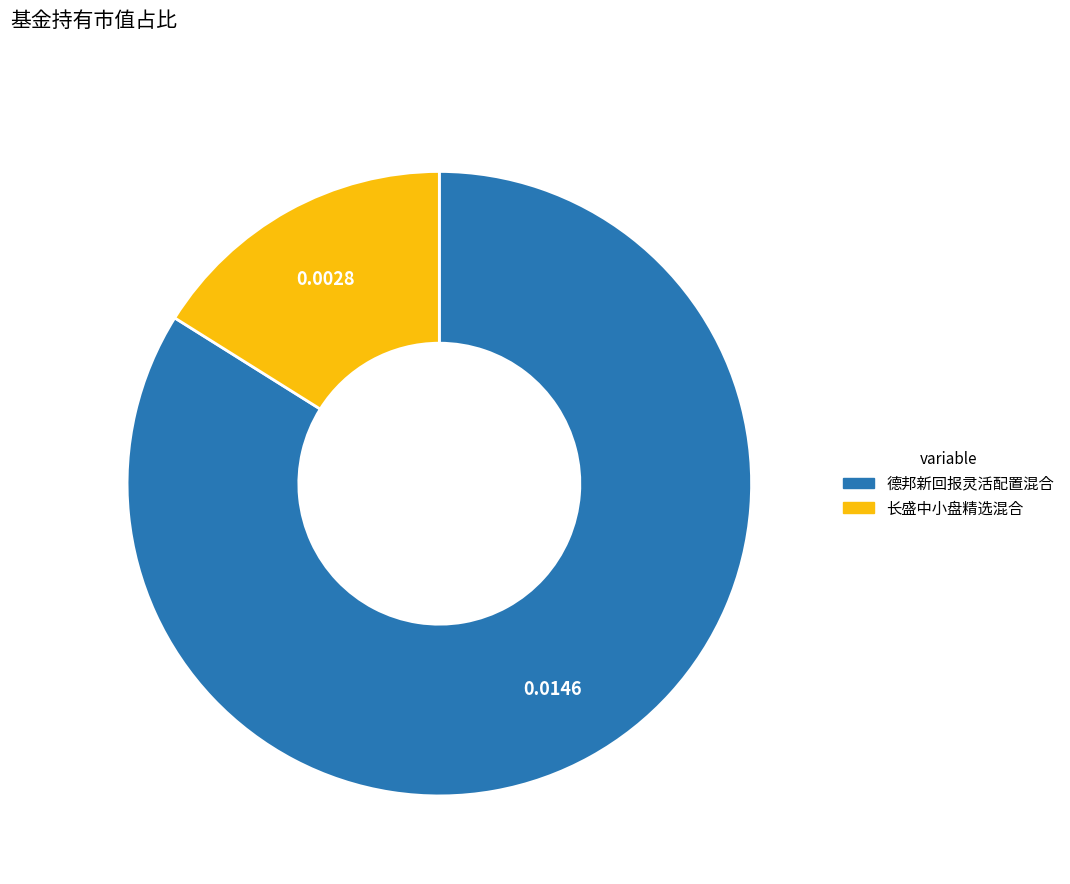

Does 德邦新回报灵活配置混合 account for over 50% of the chart?

Yes